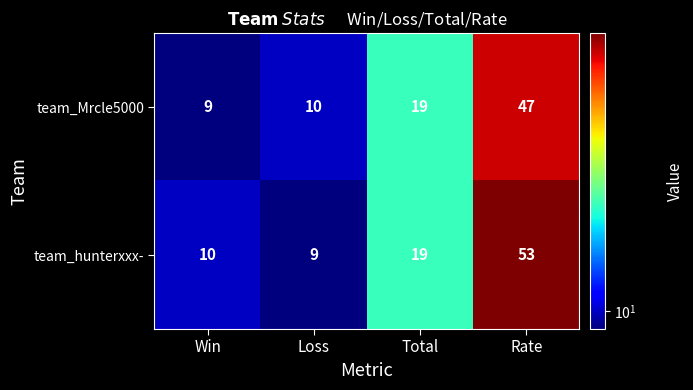

Rank the series by their average value, from lowest to highest.

team_Mrcle5000, team_hunterxxx-